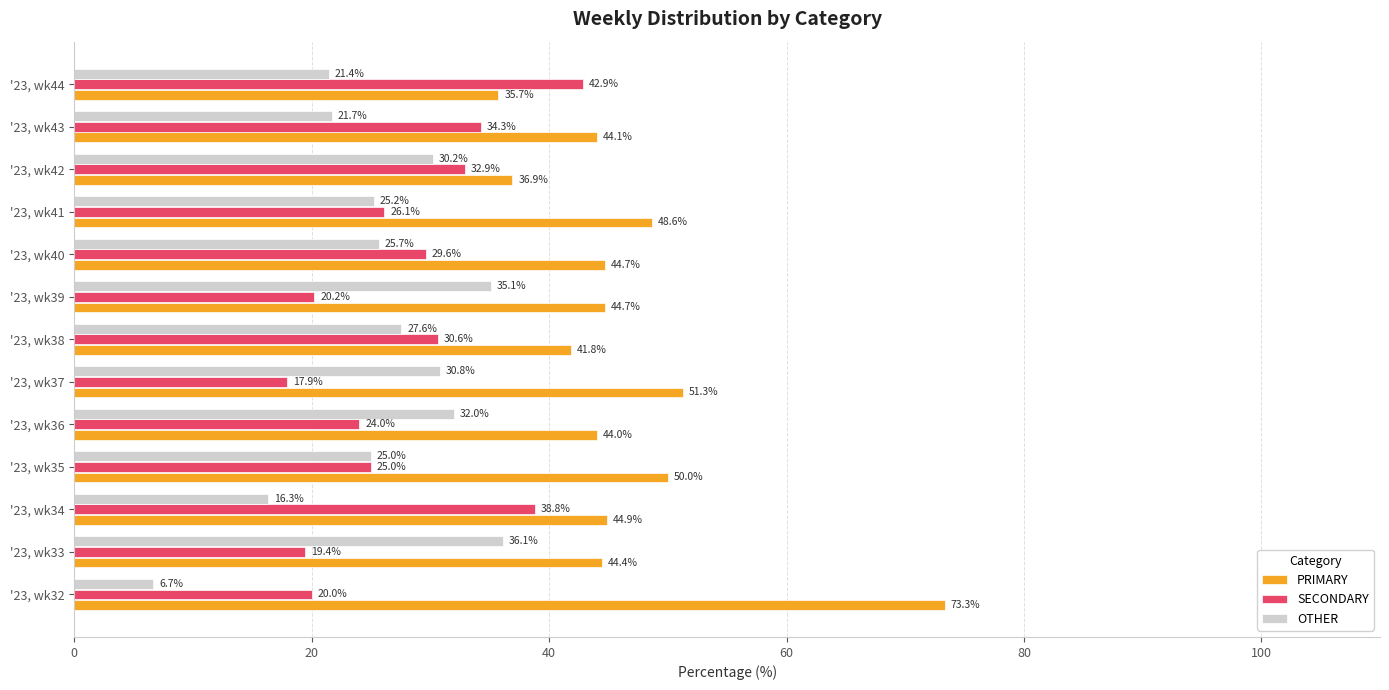

What is the difference between the second highest and second lowest values in the PRIMARY series?

14.4